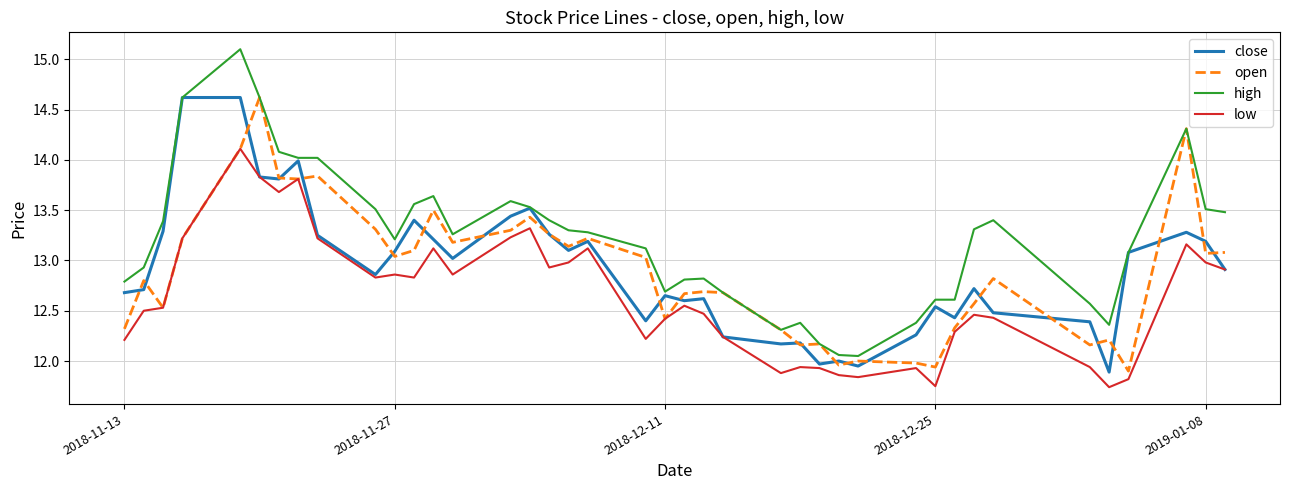

What is the greatest value displayed?

15.1